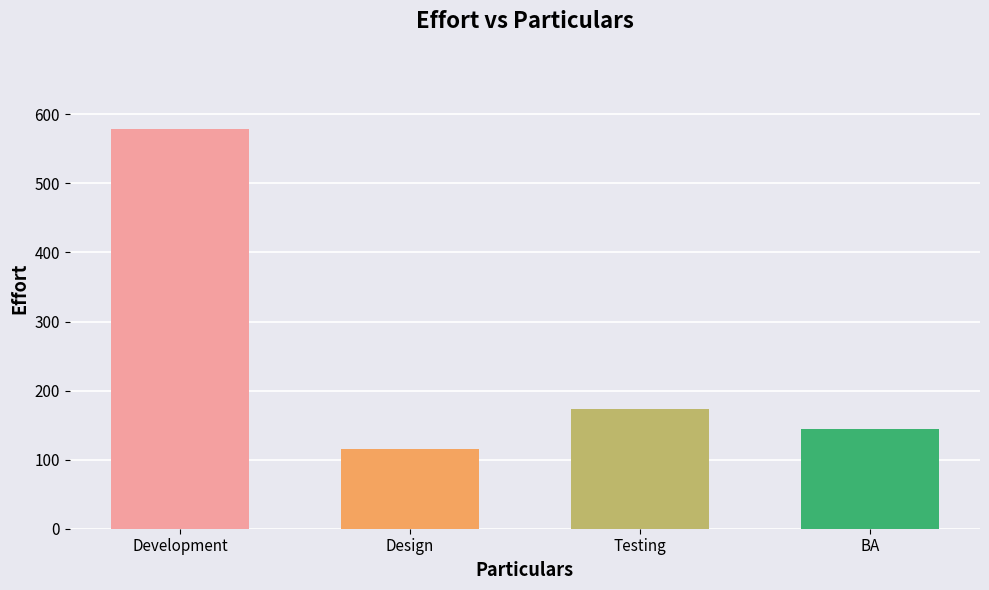

The value at Testing is 173.7. True or false?

True